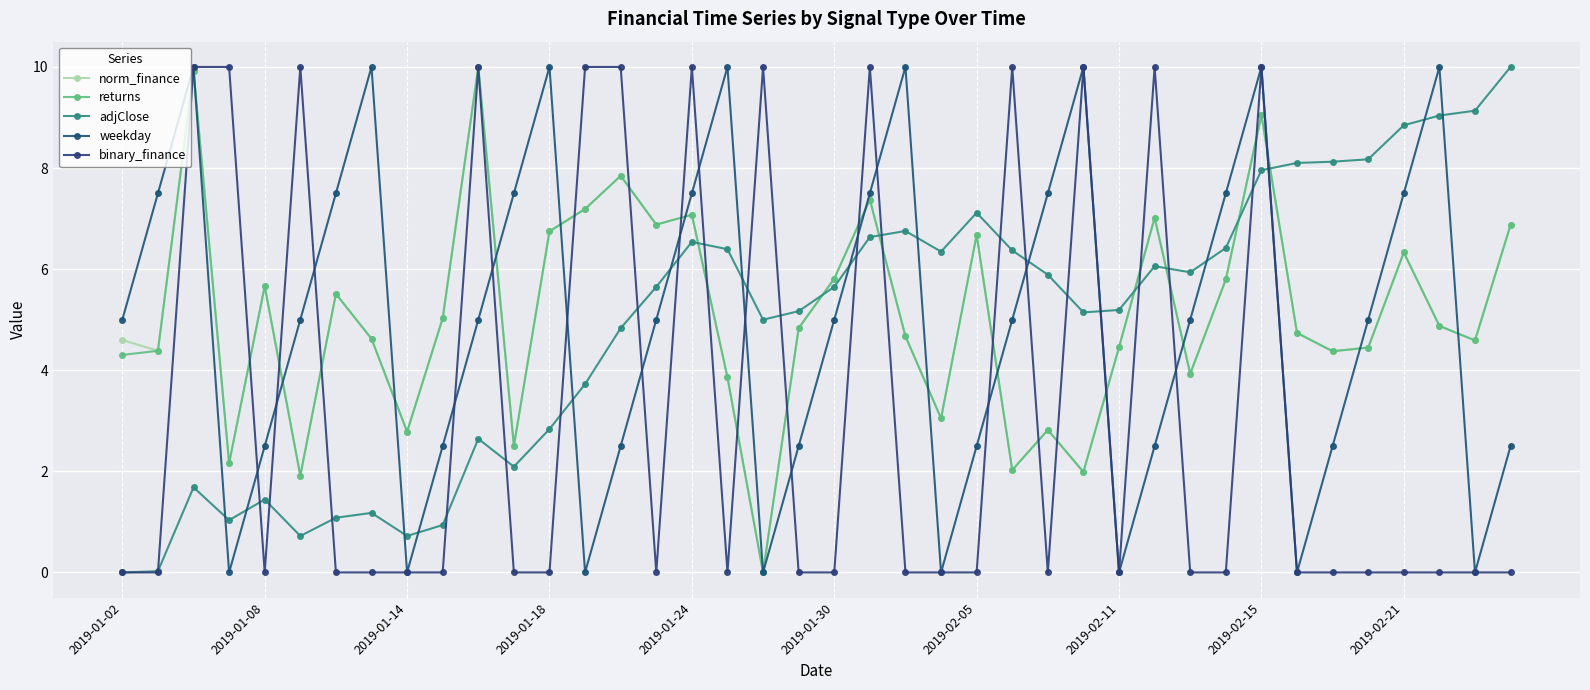

How many lines are shown in the chart?

5